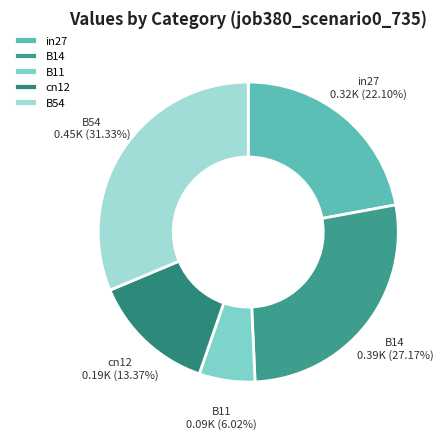

Between B14 and B11, which is larger?

B14